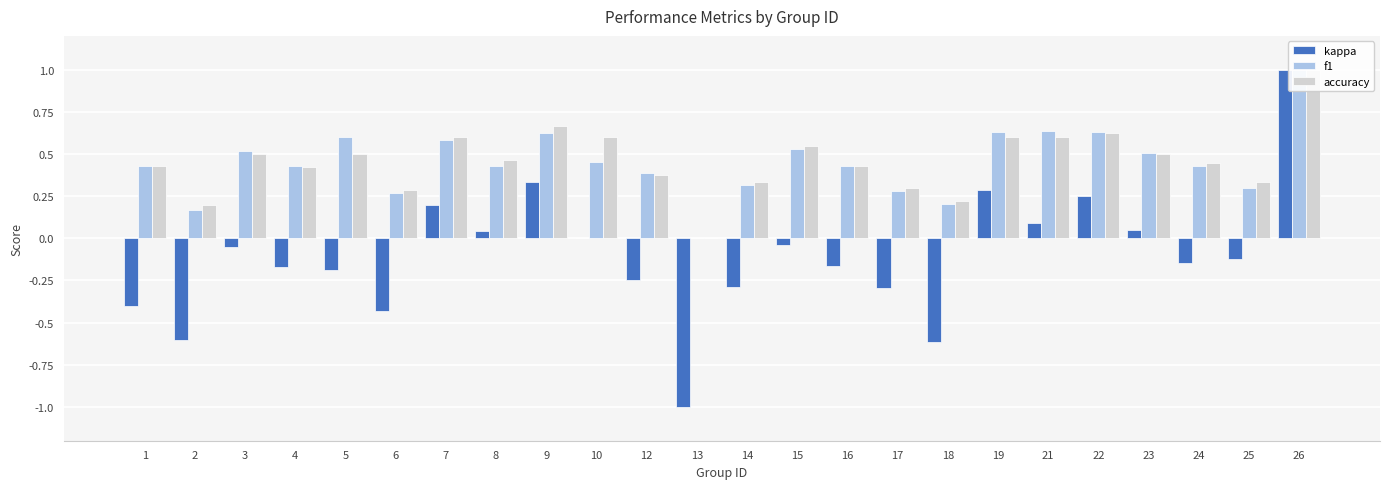

Which label corresponds to the largest value in the chart?

26